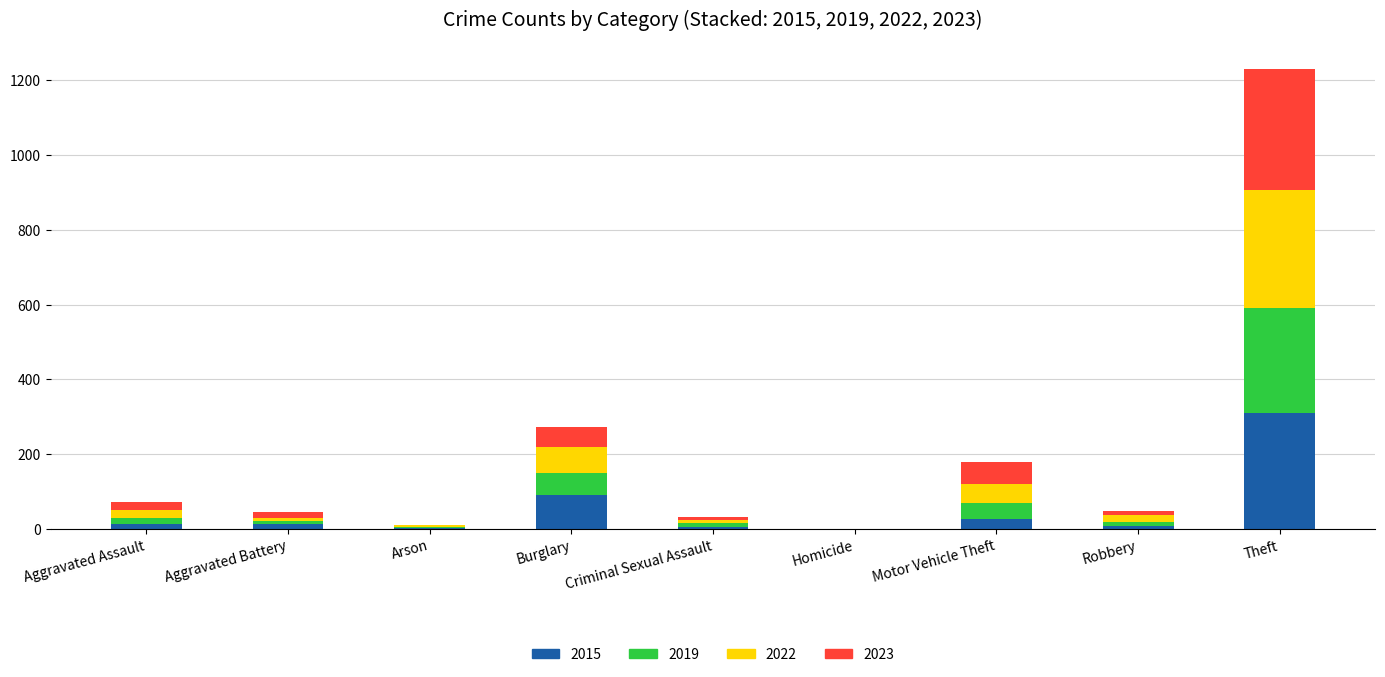

What is the maximum value for 2015?

311